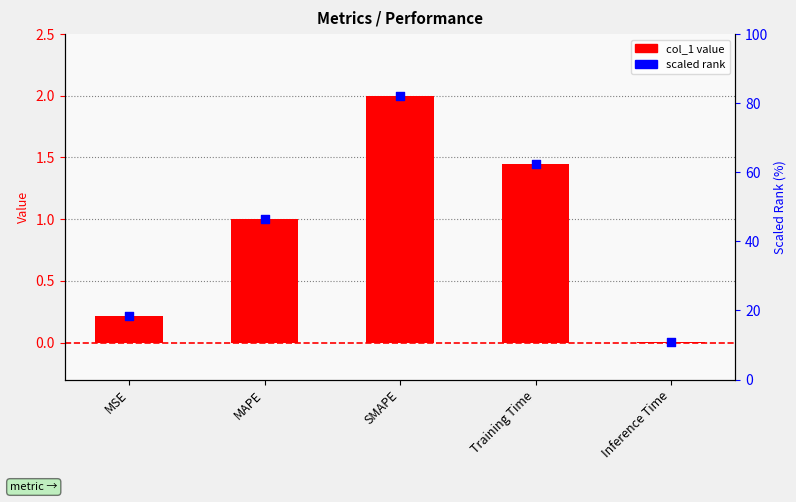

At how many categories does at least one series exceed 0?

5